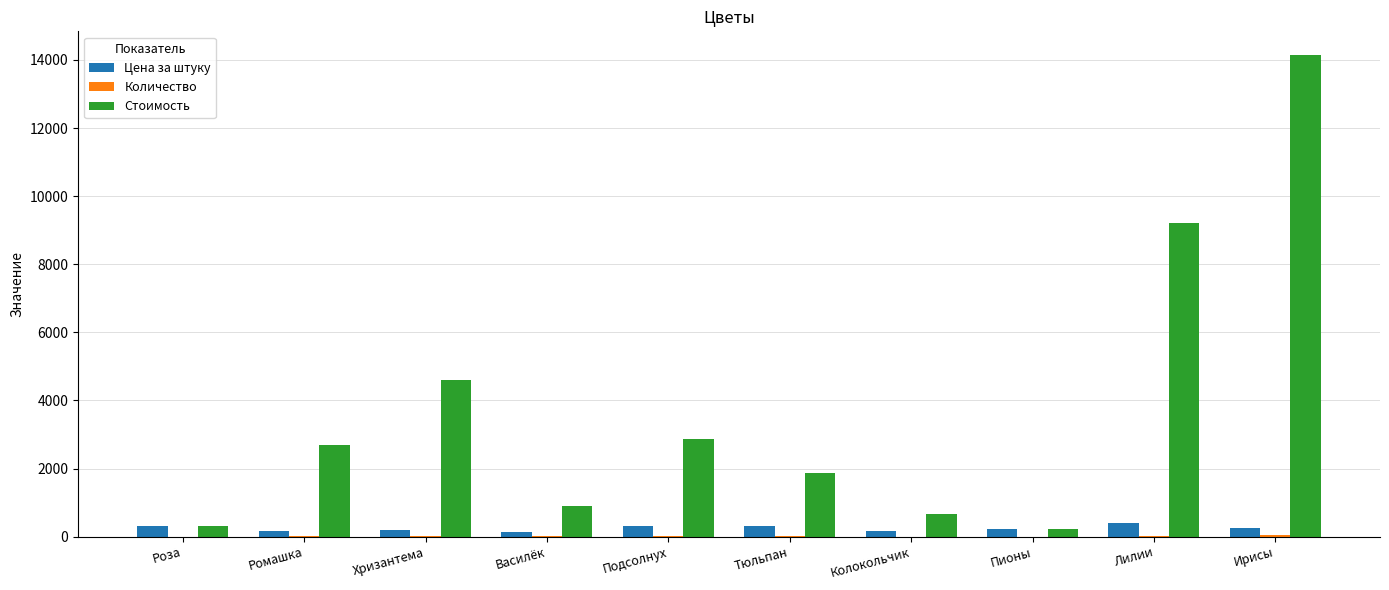

What is the greatest value displayed?

14135